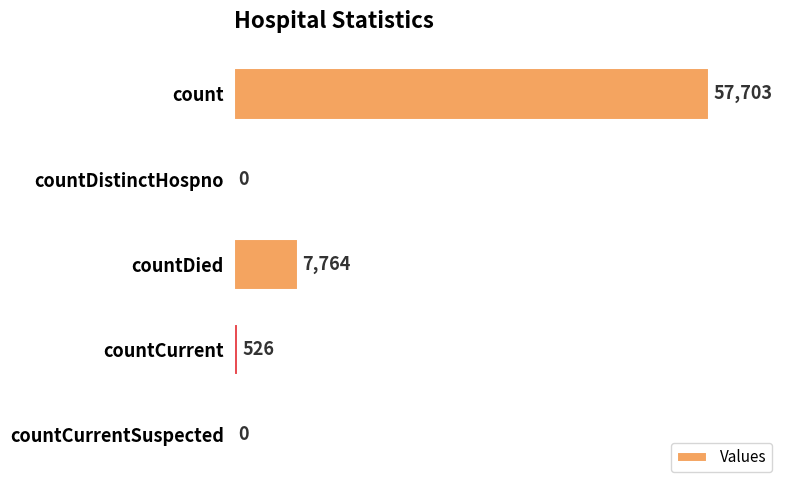

The value at countCurrent is 526. True or false?

True